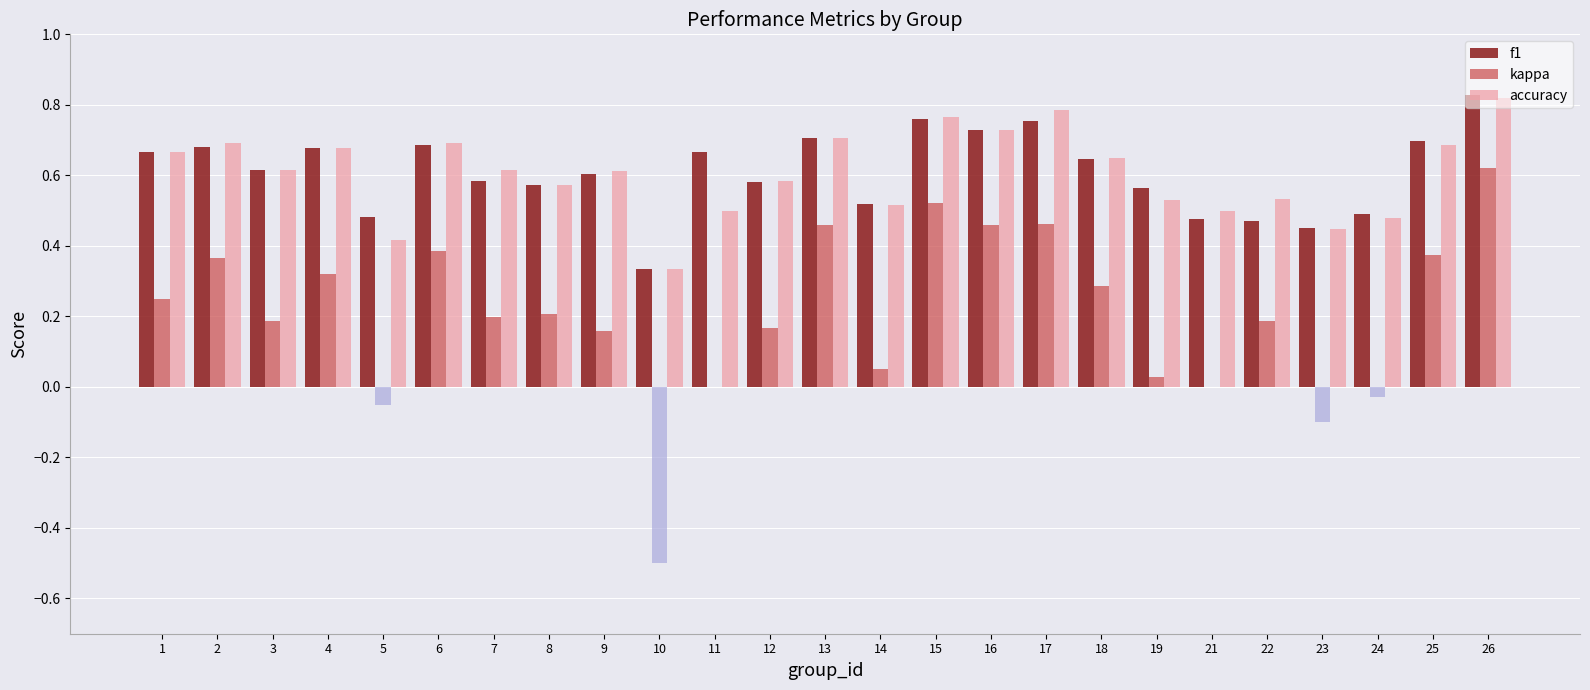

What is the sum of all accuracy values?

15.1